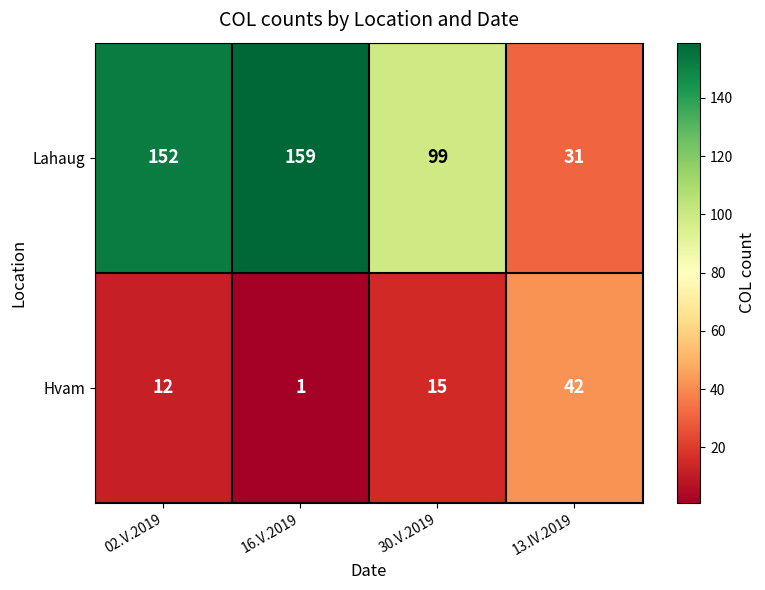

What is the total value across all series at 13.IV.2019?

73